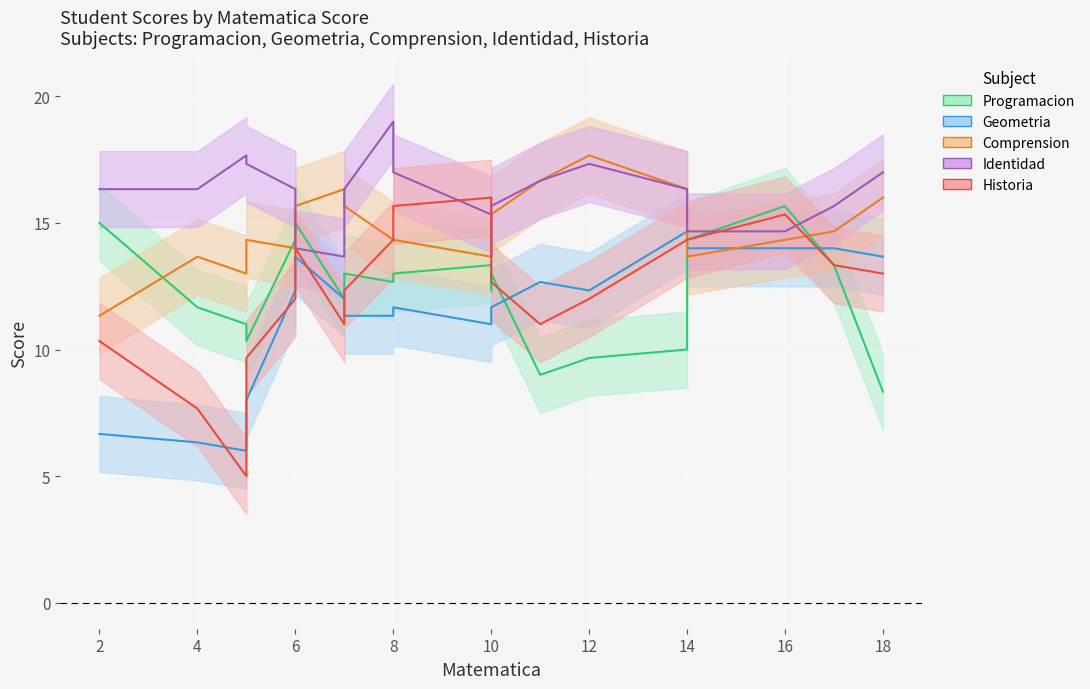

Is this an area chart (filled region under the line)?

No